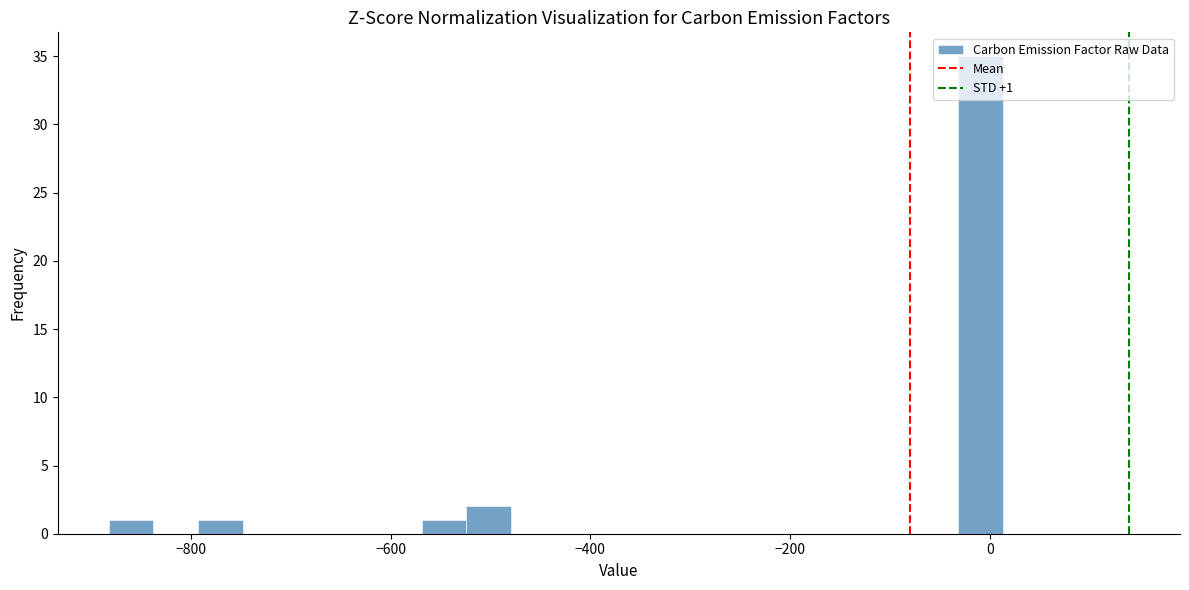

Read against the x-axis, roughly where is the centre of the tallest bar?

0